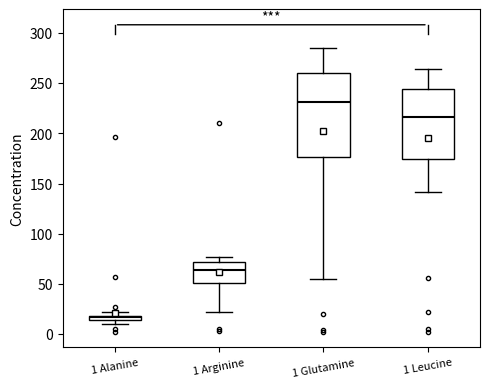

Where is the lower edge of the box for 1 Glutamine on the y-axis? The values are not printed on the chart, so give them approximately, as read against the axis.

175